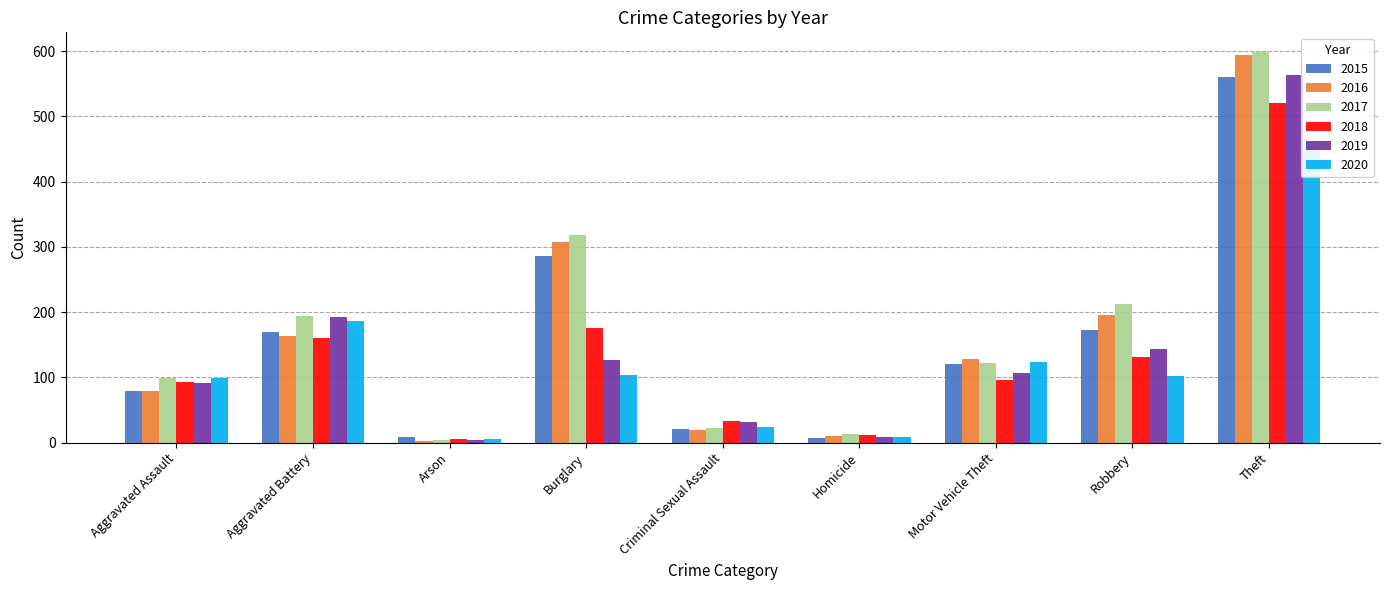

How many values in the 2015 series exceed 121?

4